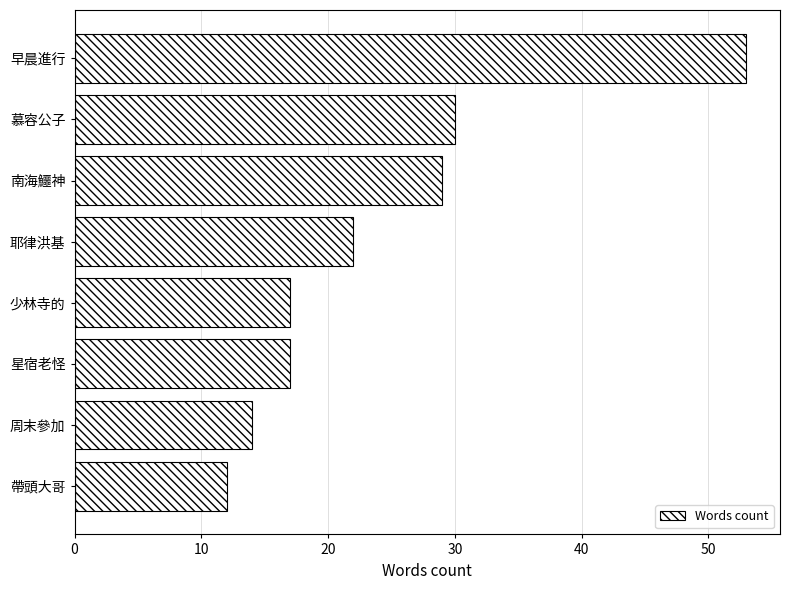

True or false: the data shows 49 at 慕容公子.

False